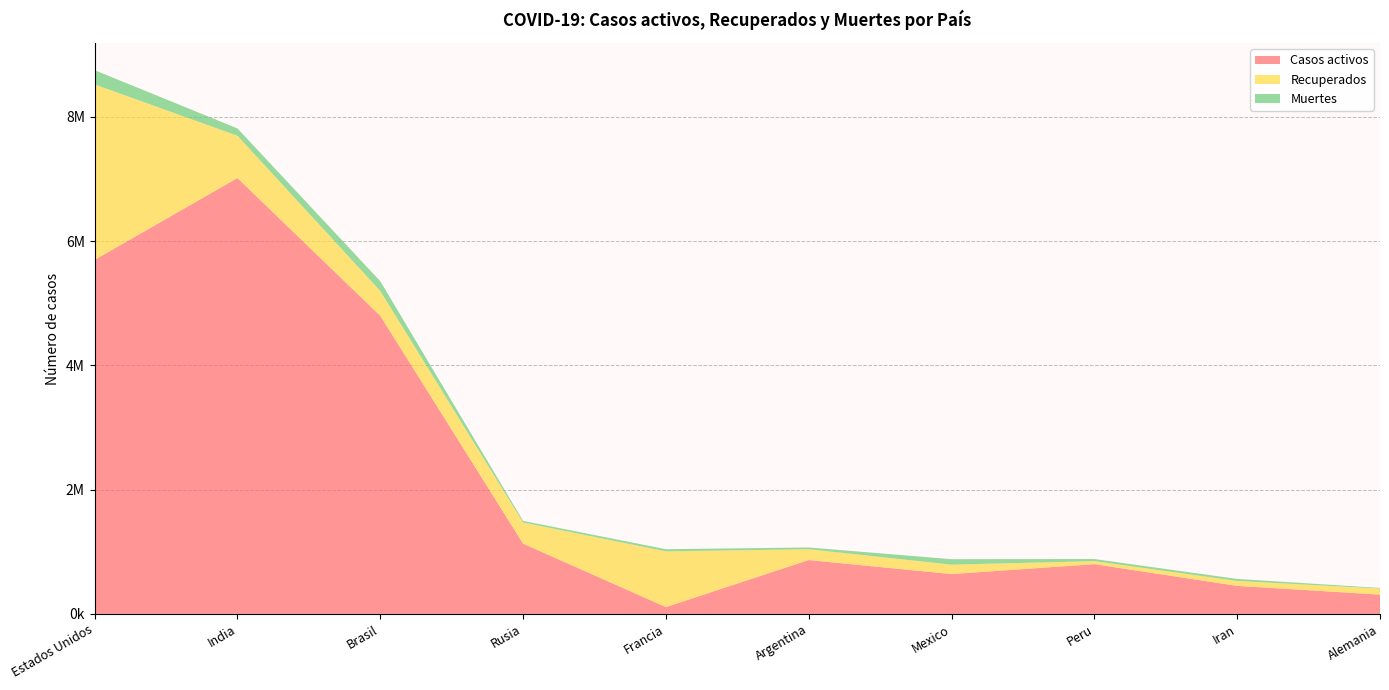

Reading right to left, list all the values displayed in this chart.

Casos activos: Alemania=310200	Iran=450891	Peru=800480	Mexico=641075	Argentina=866695	Francia=109486	Rusia=1130818	Brasil=4797872	India=7016046	Estados Unidos=5698965
Recuperados: Alemania=97662	Iran=79494	Peru=48603	Mexico=151388	Argentina=174335	Francia=897081	Rusia=340528	Brasil=401250	India=680644	Estados Unidos=2823839
Muertes: Alemania=10090	Iran=32320	Peru=34033	Mexico=88312	Argentina=28338	Francia=34752	Rusia=25821	Brasil=156528	India=117992	Estados Unidos=229317